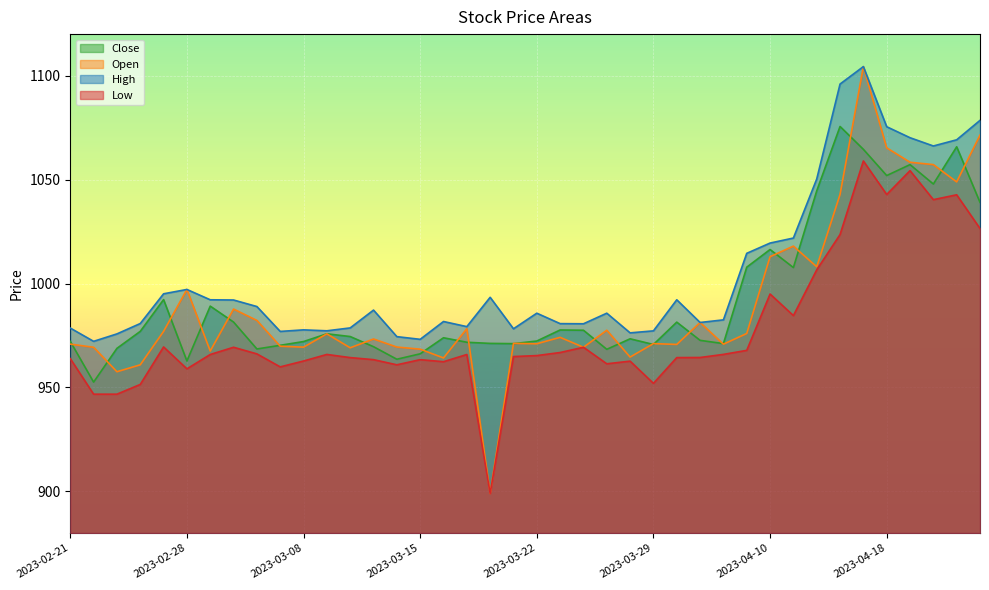

Count the number of data series in this chart.

4